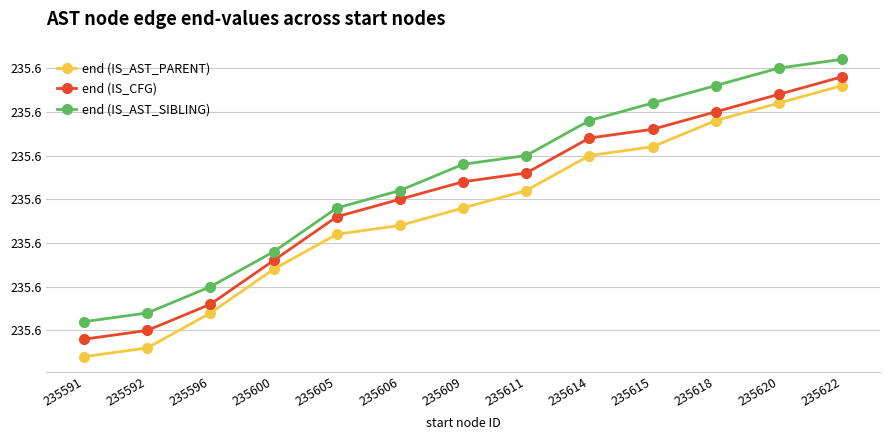

Rank the series at 235611 from highest to lowest value.

end (IS_AST_SIBLING), end (IS_CFG), end (IS_AST_PARENT)